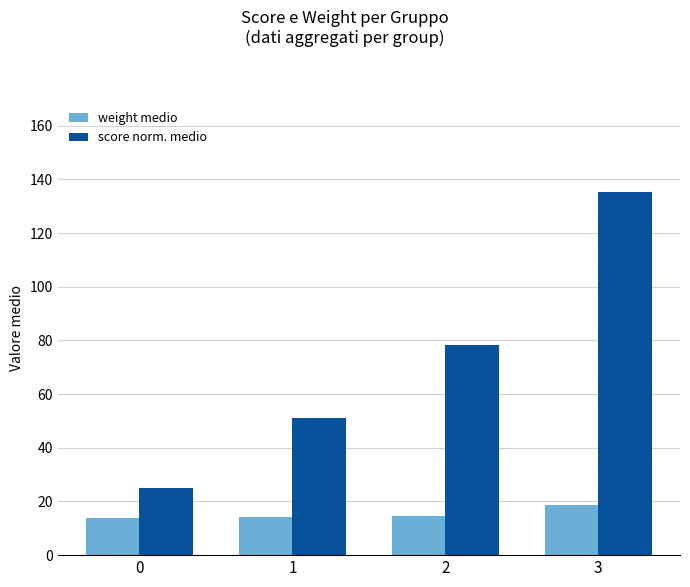

What is the difference between the weight medio values at 1 and 0?

0.2